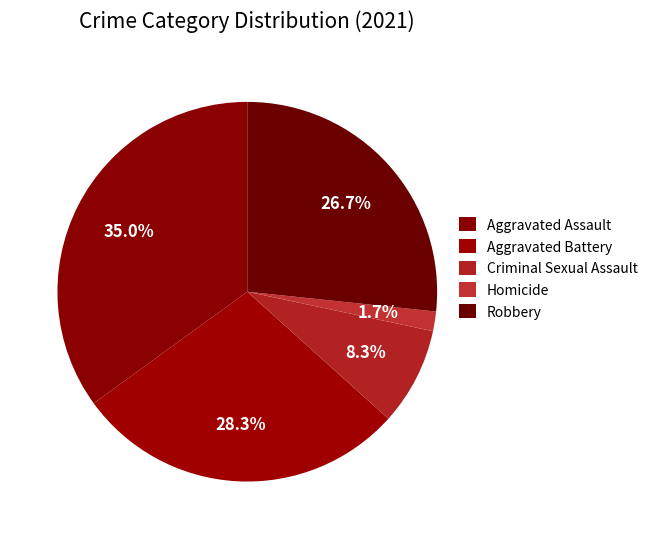

What percentage do Homicide and Robbery together represent?

28.3%